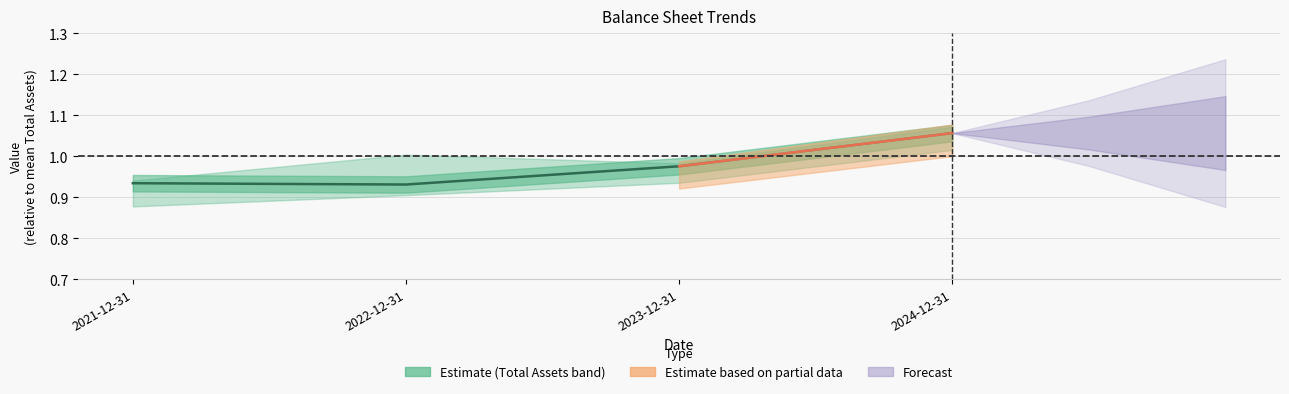

What is the label of the 4th point from the left?

2024-12-31